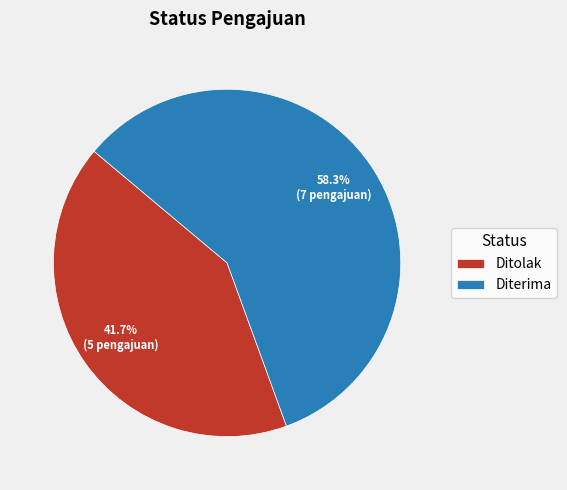

What is the largest slice in the pie chart?

Diterima